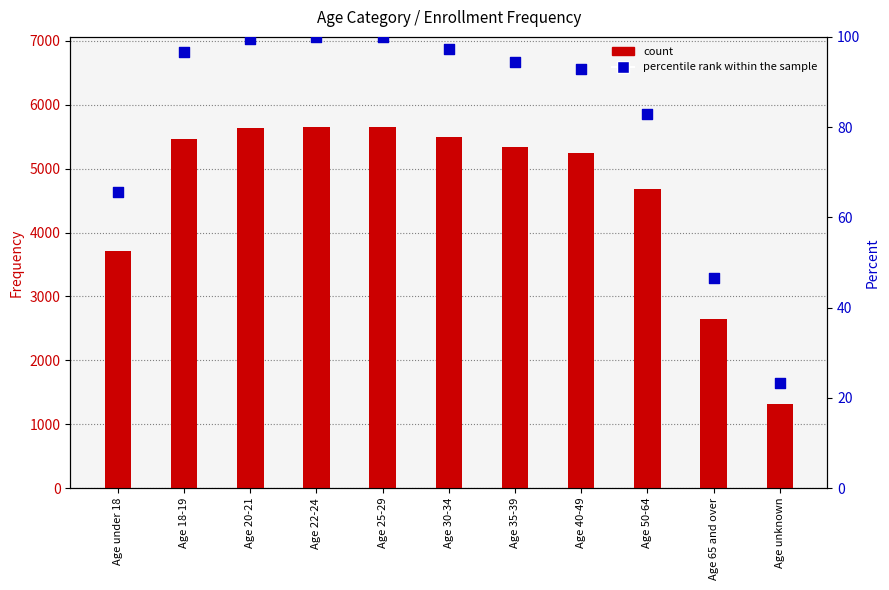

What is the total value across all series at Age unknown?

1345.4